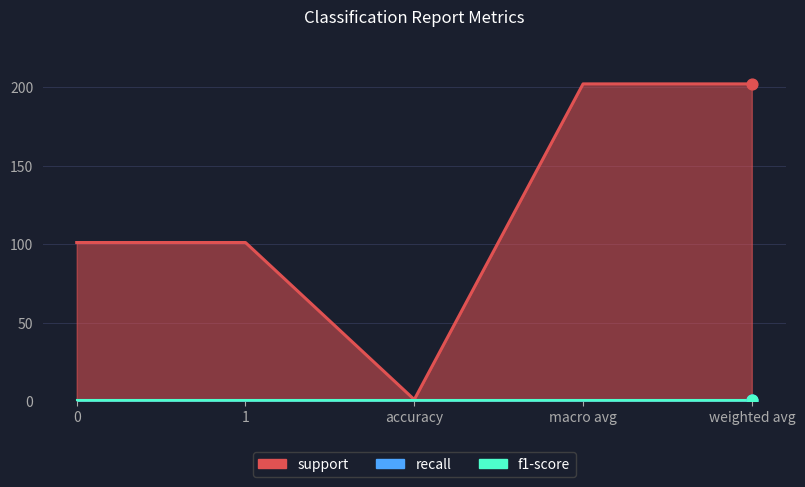

Which series reaches the maximum Y coordinate?

support